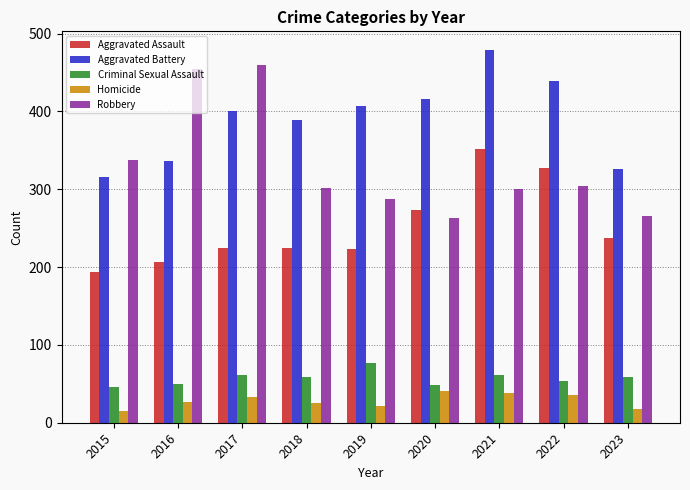

The Aggravated Assault series shows 271 at 2015. True or false?

False